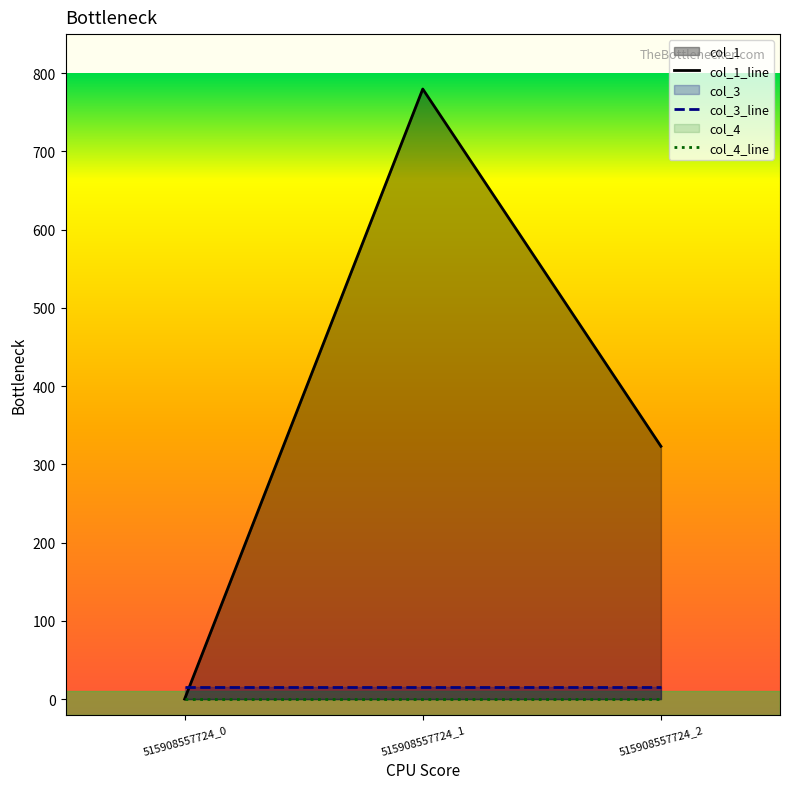

Which has a higher value, 515908557724_0 or 515908557724_2?

515908557724_2